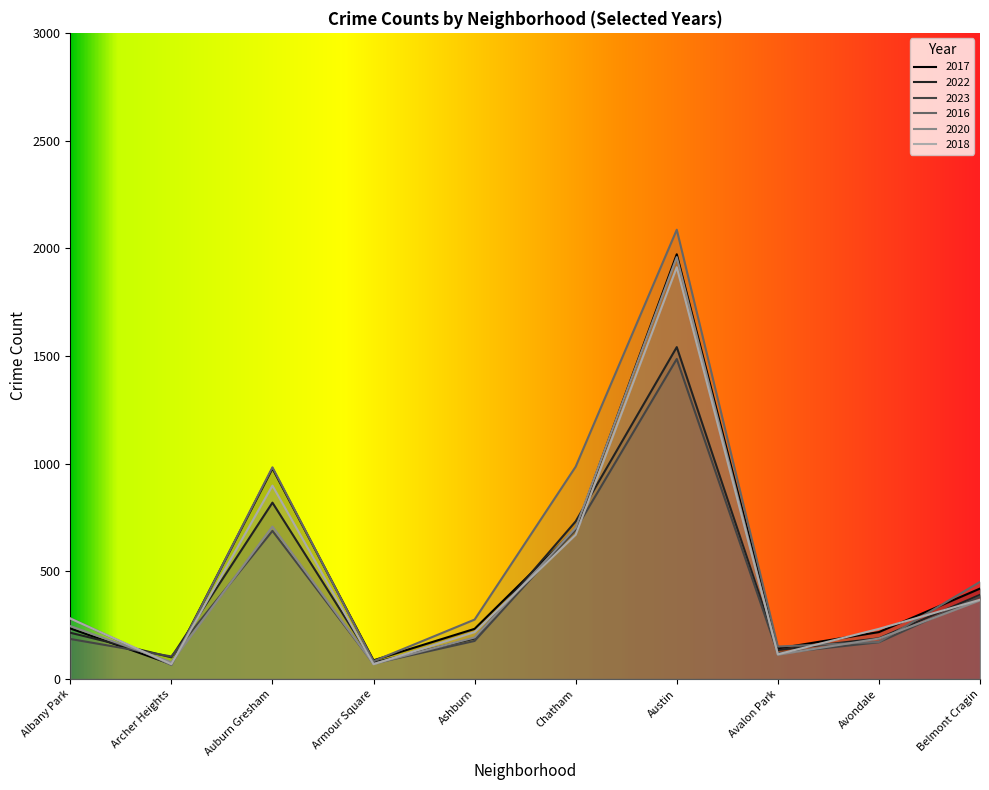

What is the difference between the highest and lowest values at Auburn Gresham?

295